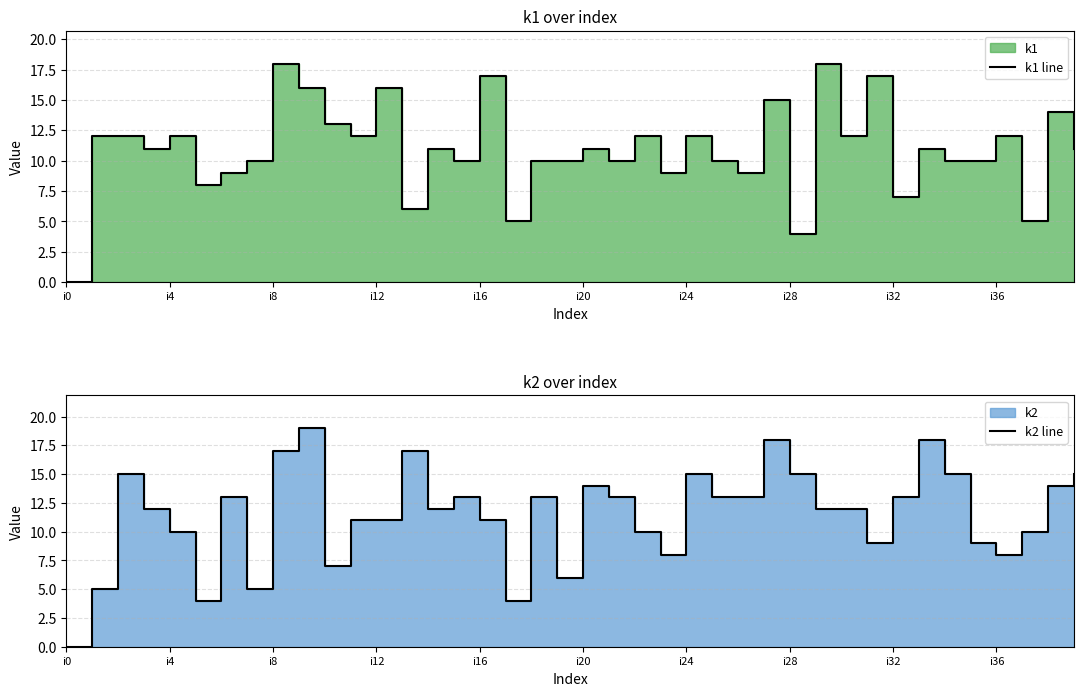

What is the maximum value for k1 line?

18